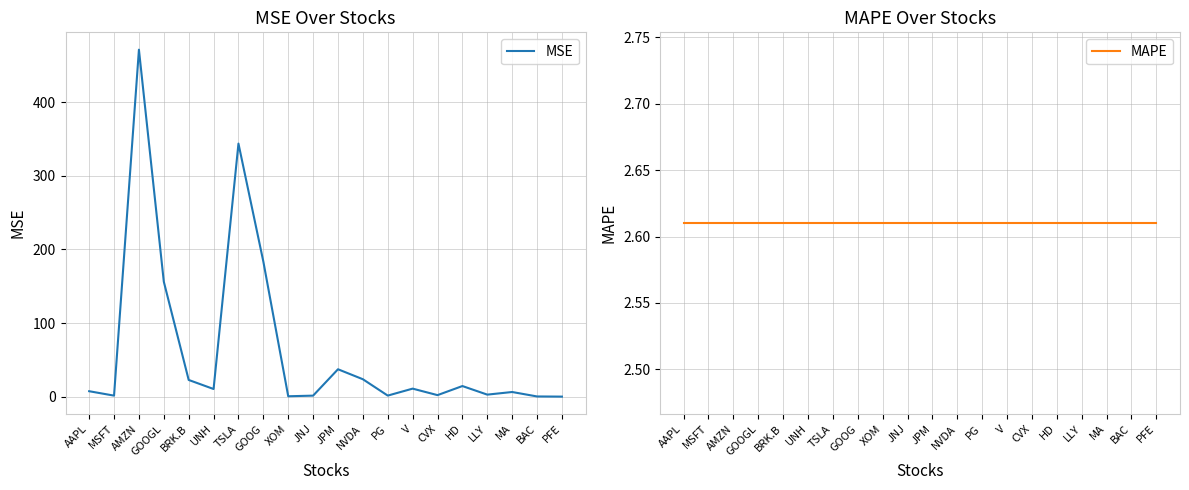

True or false: MSE has more than 2 points higher than both neighbors.

True